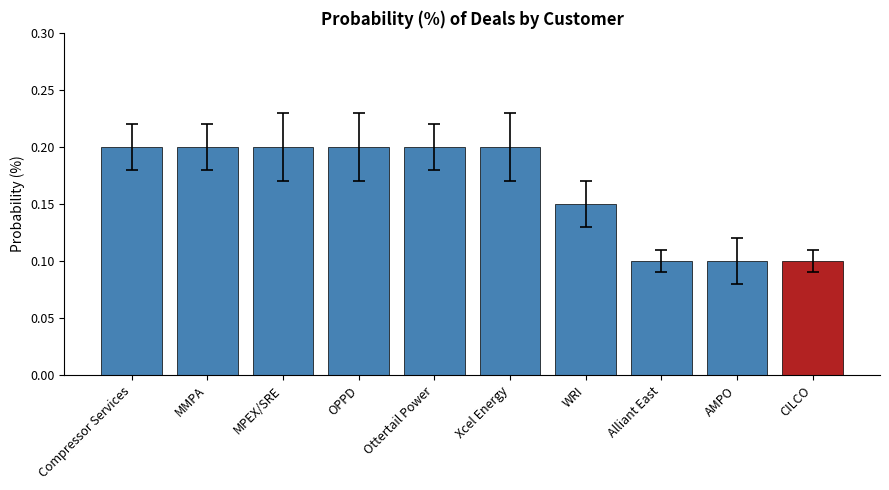

What is the greatest value displayed?

0.2